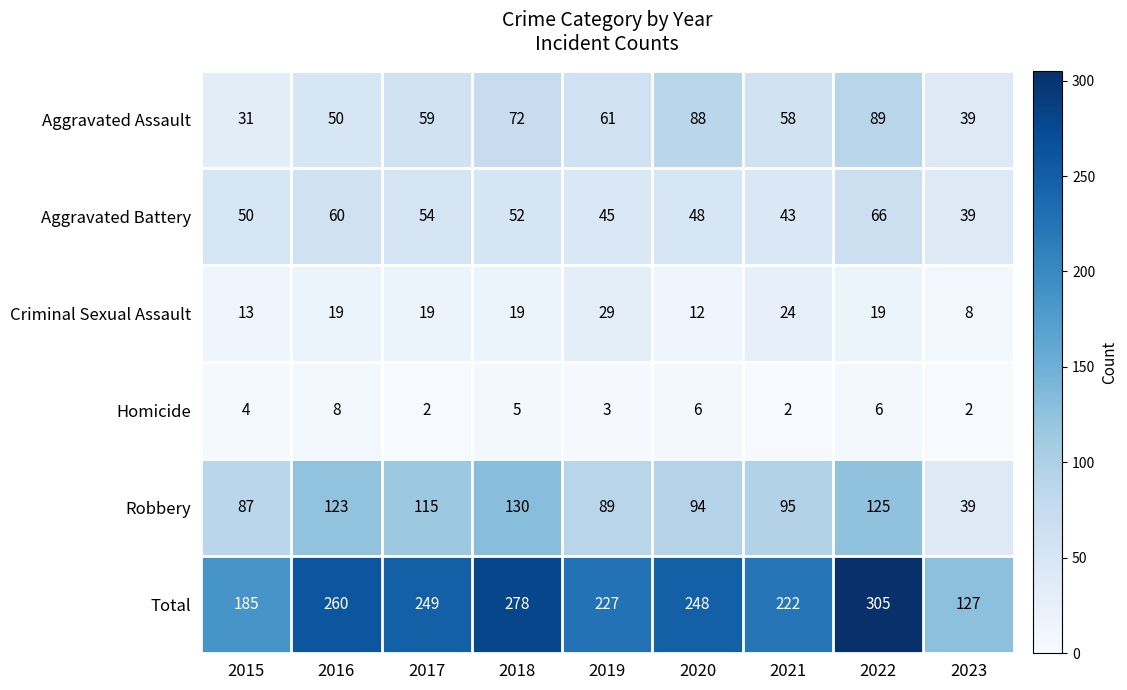

At which category is the sum across all series the highest?

2022